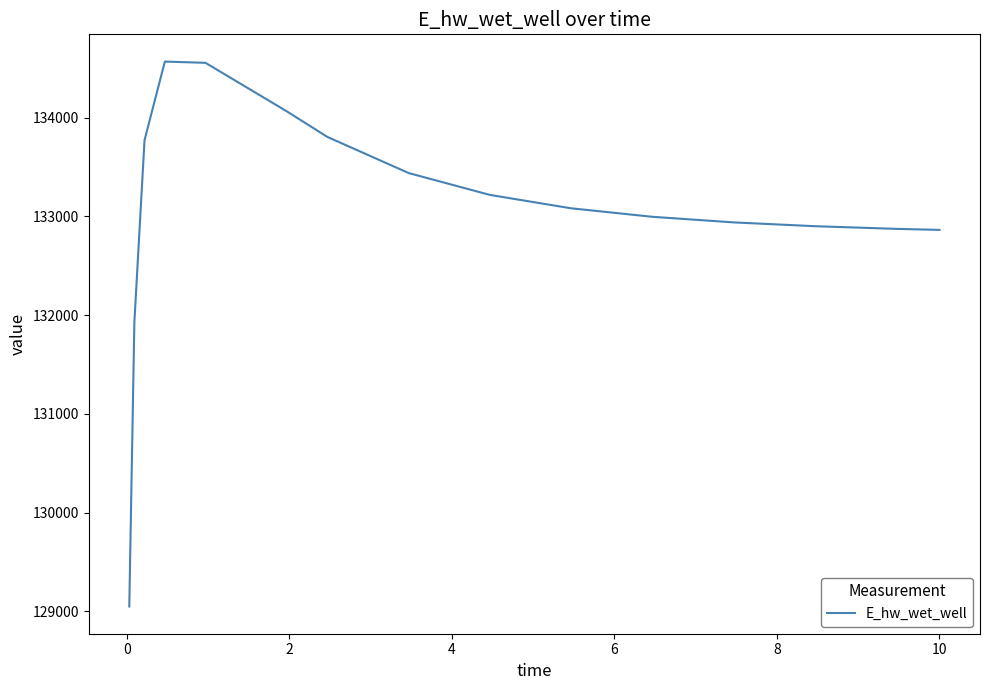

What is the difference between the maximum and minimum values?

5520.9